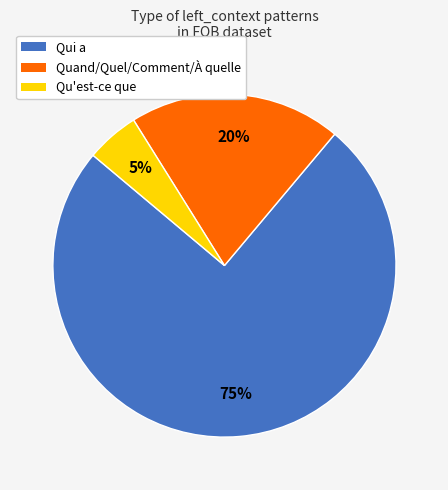

Rank the categories by value from highest to lowest.

Qui a, Quand/Quel/Comment/À quelle, Qu'est-ce que